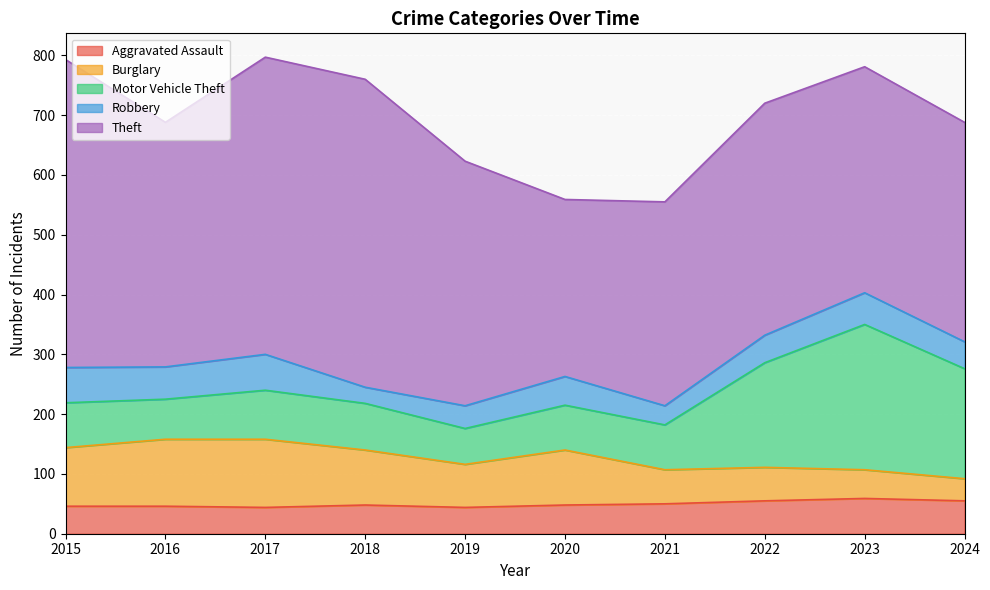

How many interior local peaks does the Aggravated Assault series have?

2